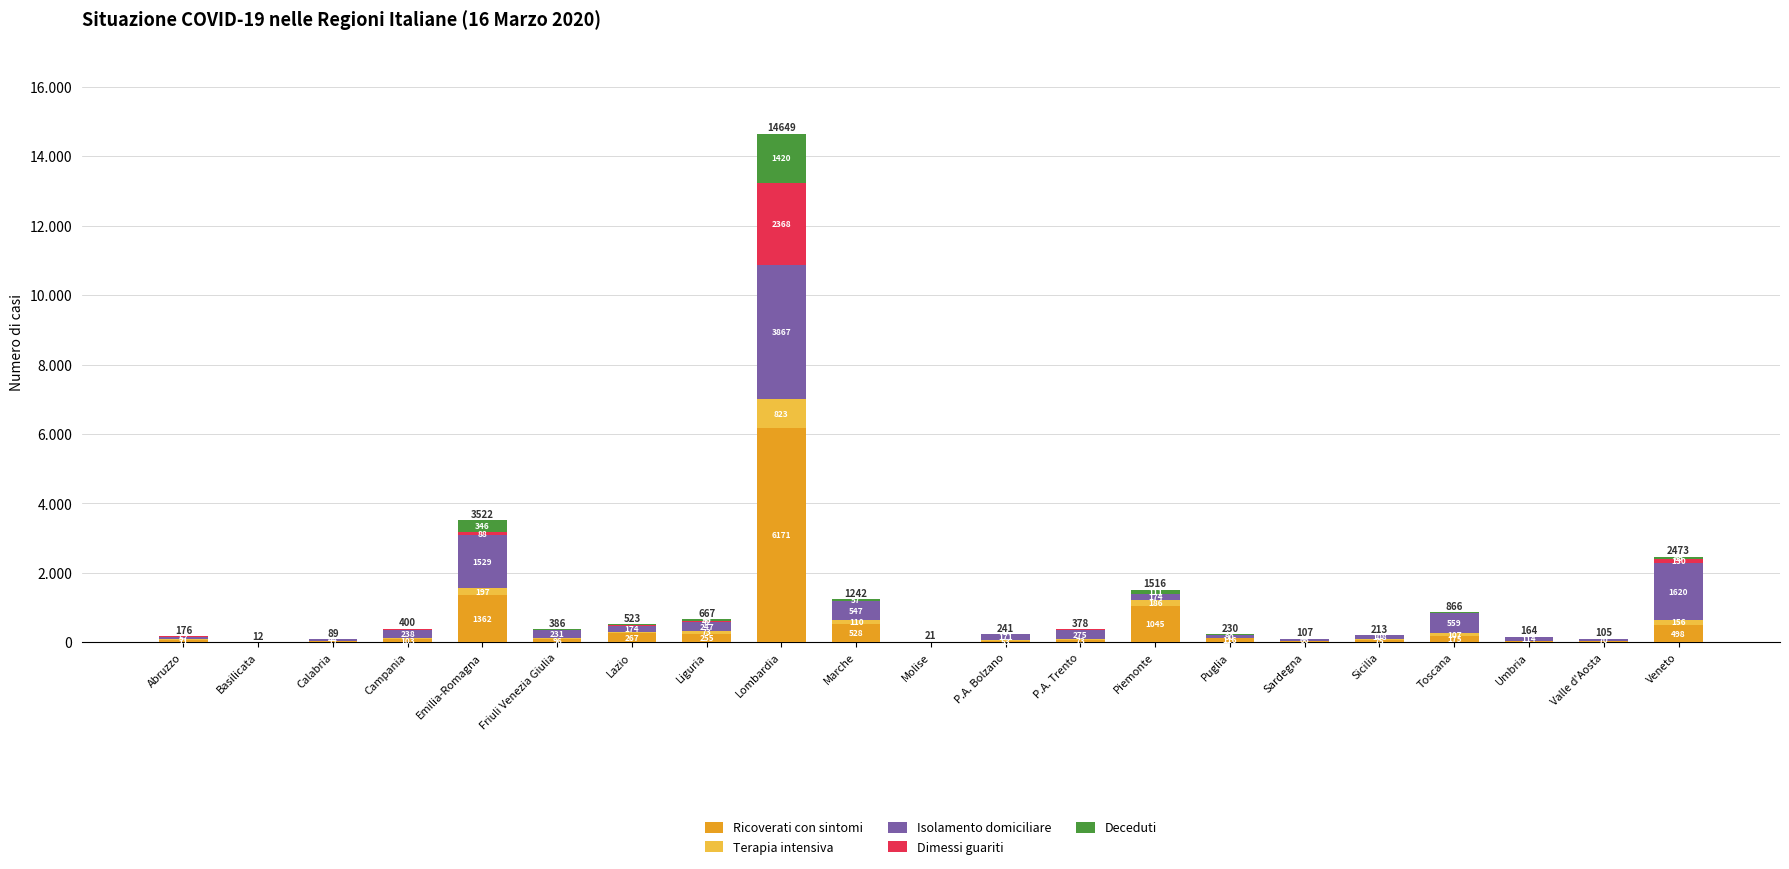

What is the label of the 16th bar from the left?

Sardegna